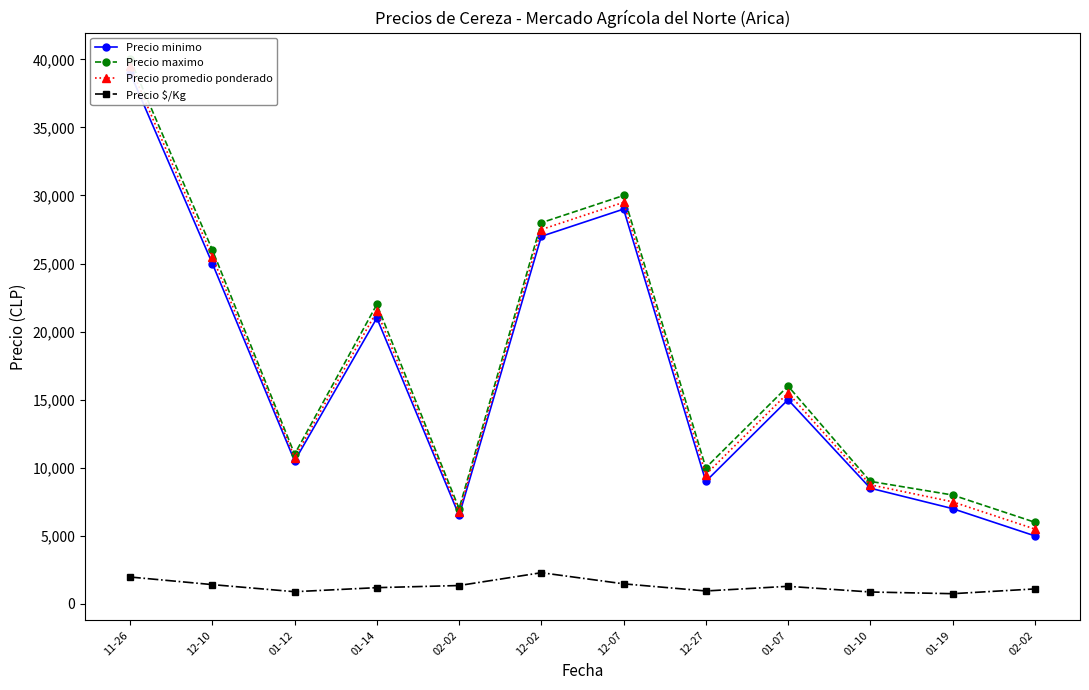

What is the smallest value displayed?

750